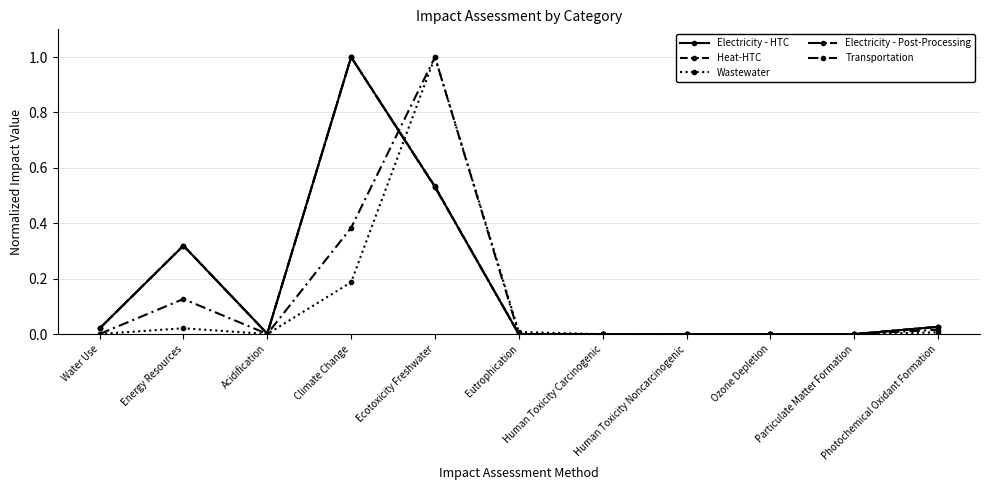

Does the chart have visible grid lines?

Yes